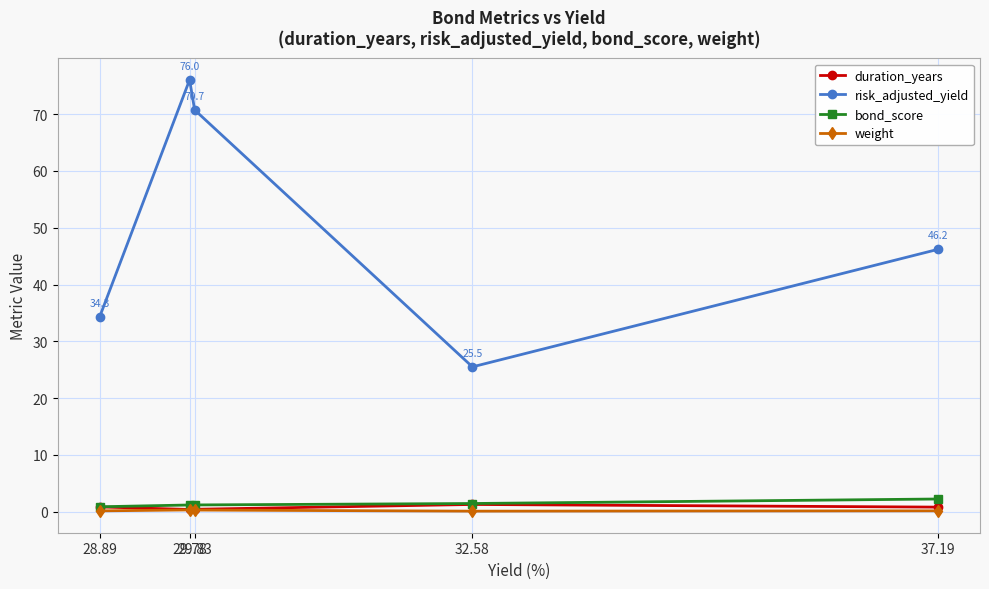

What is the label of the 4th point from the left?

32.58